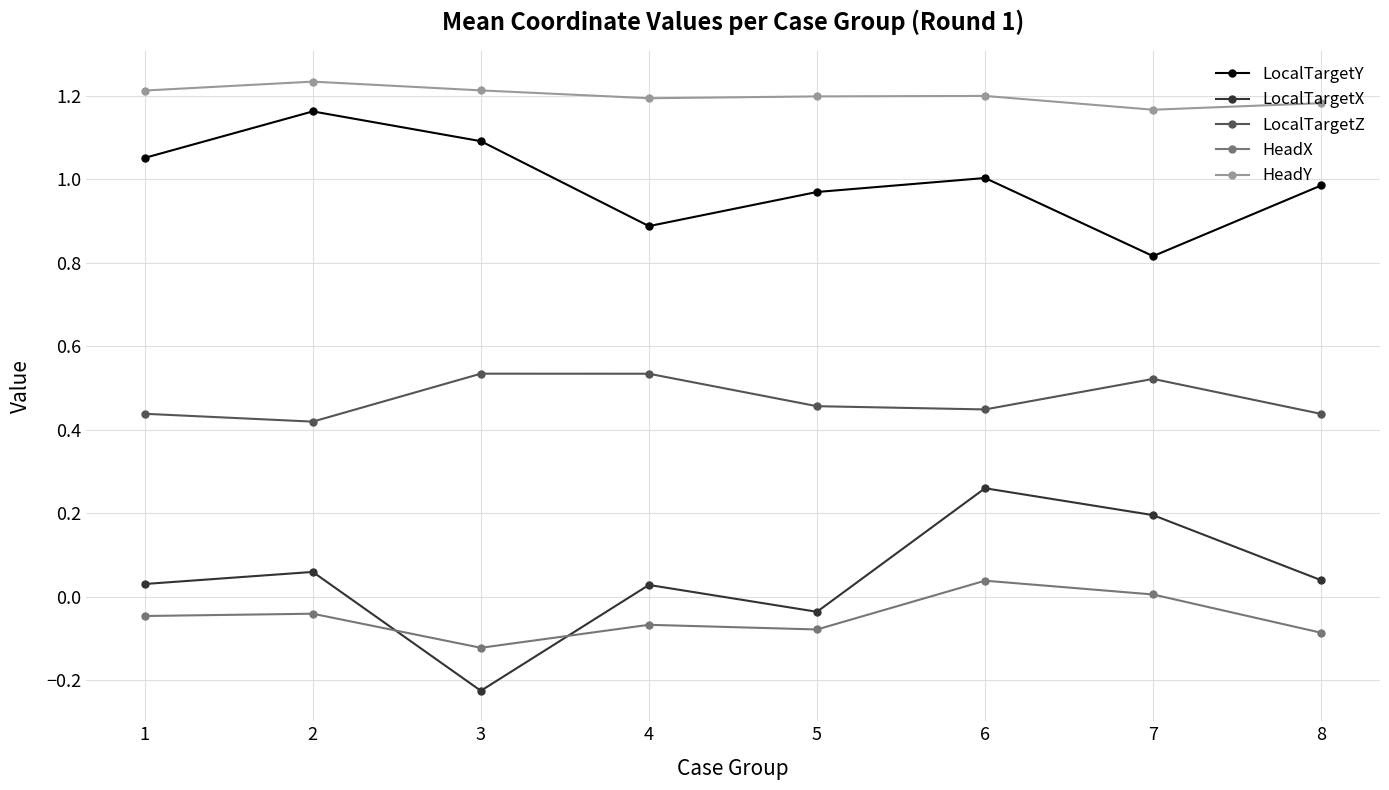

List the series in order of their peak value, highest first.

HeadY, LocalTargetY, LocalTargetZ, LocalTargetX, HeadX